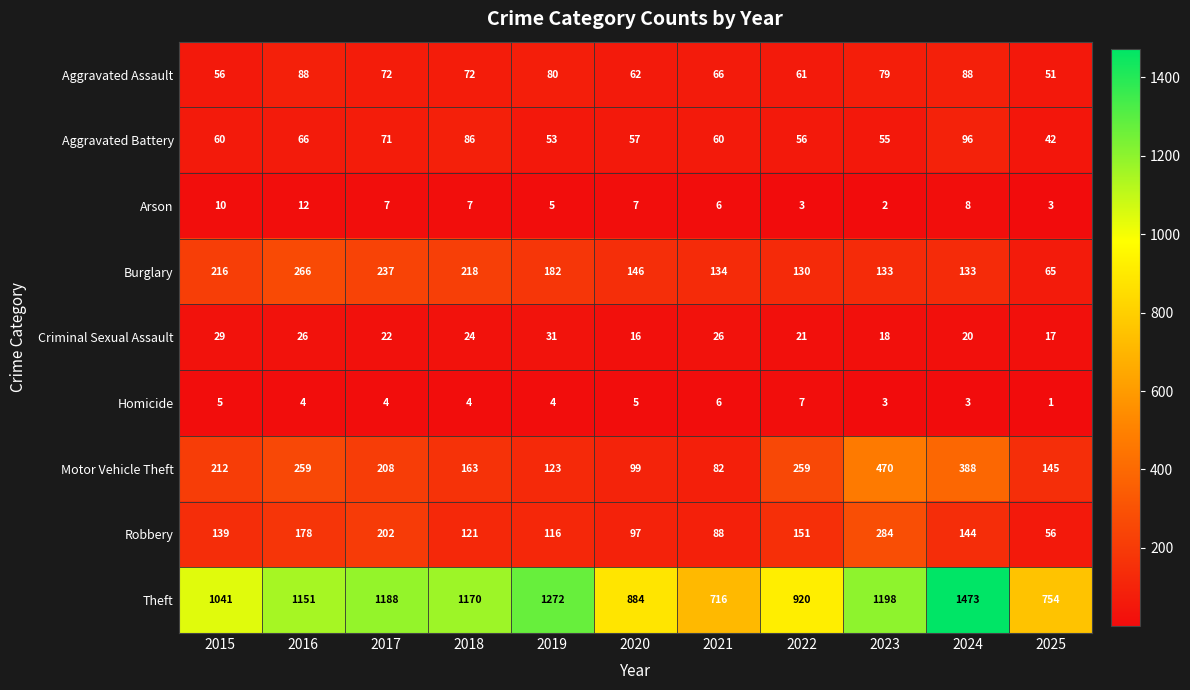

What is the difference between the maximum and second lowest values in the Motor Vehicle Theft series?

371